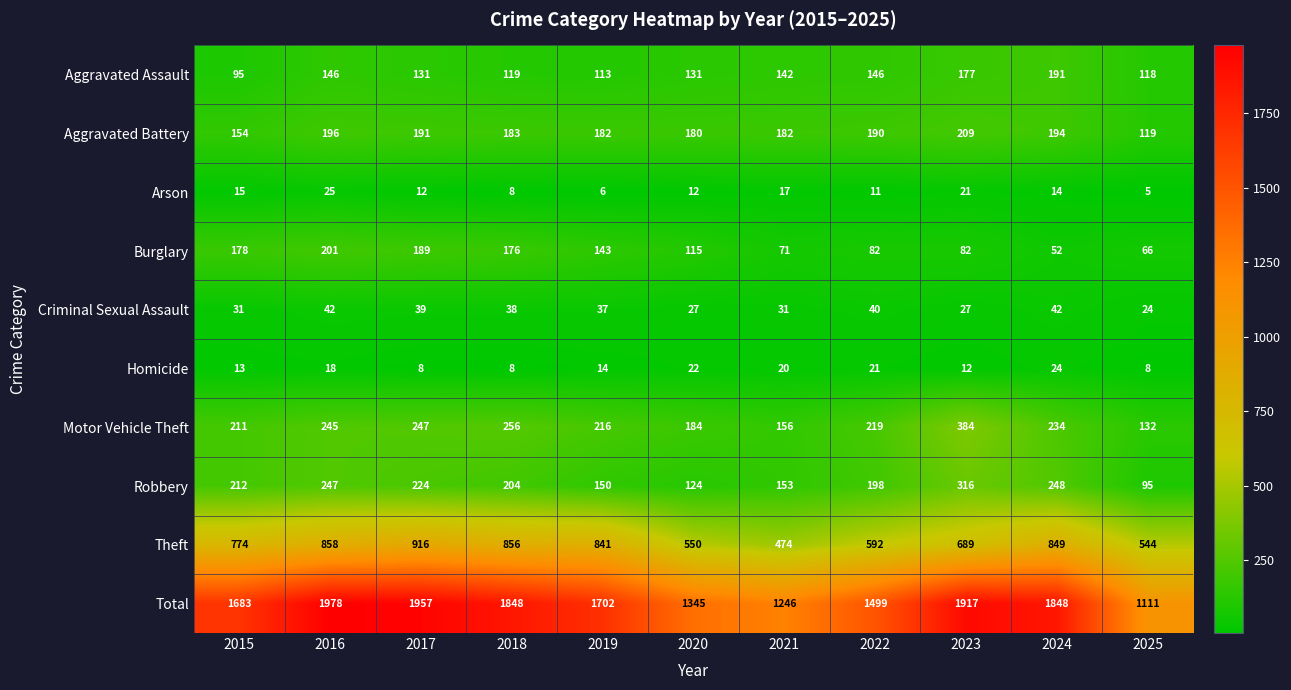

Which series has the largest total across all categories?

Total